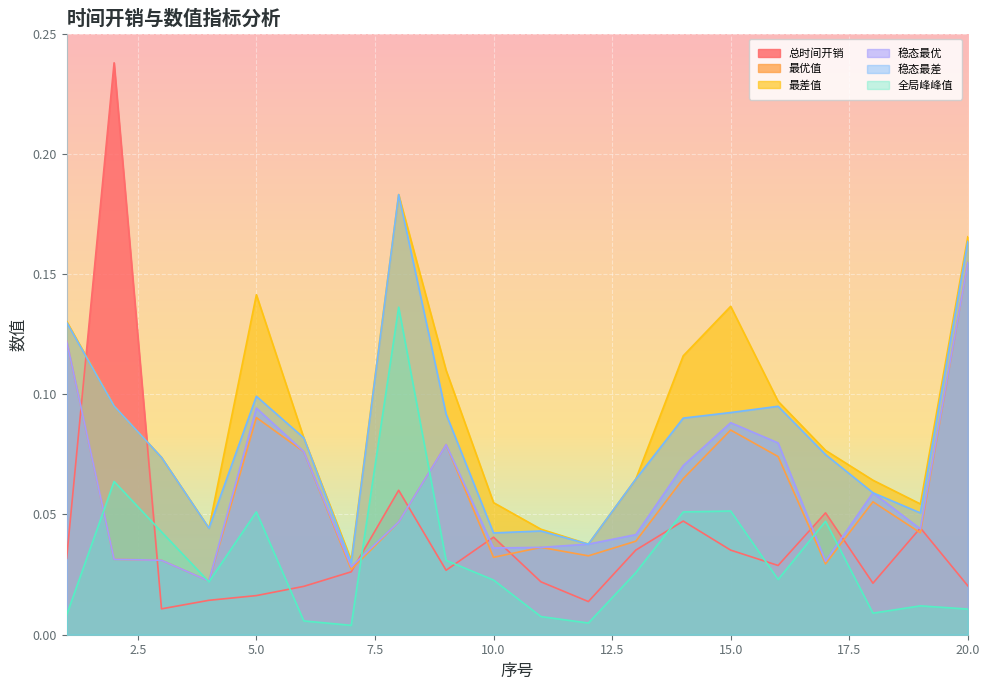

The 最差值 series shows 0.1 at 8. True or false?

False